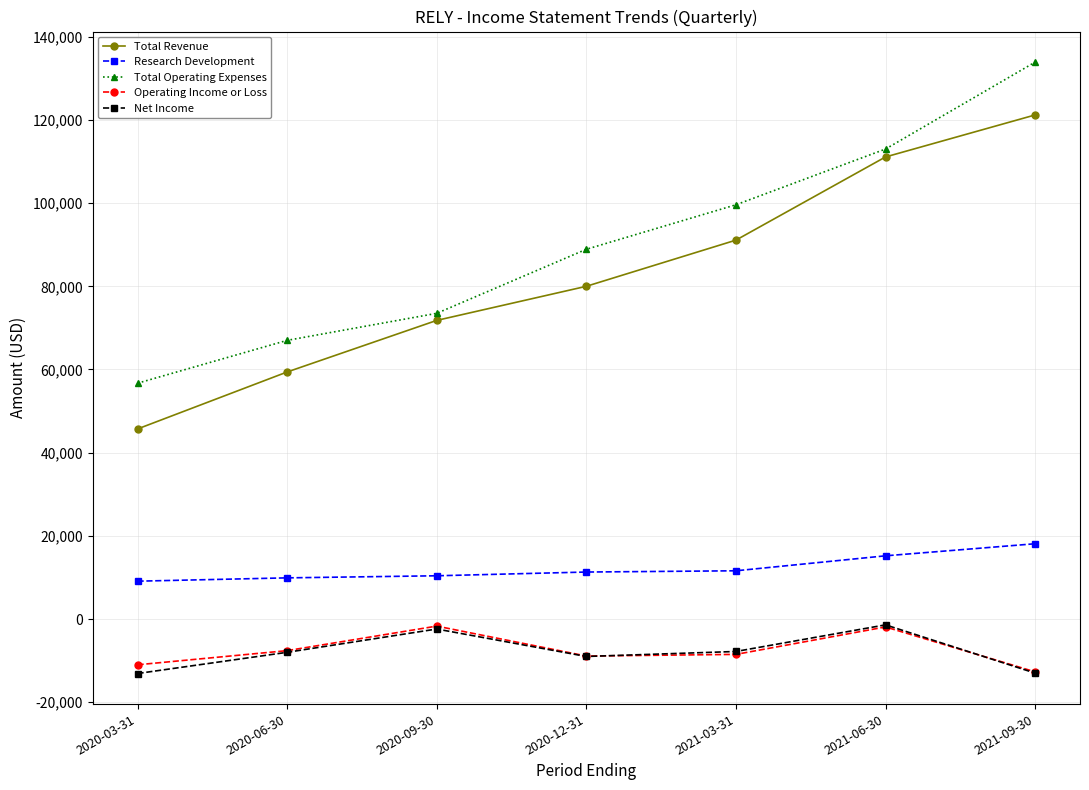

What is the average value of the Total Revenue series?

82900